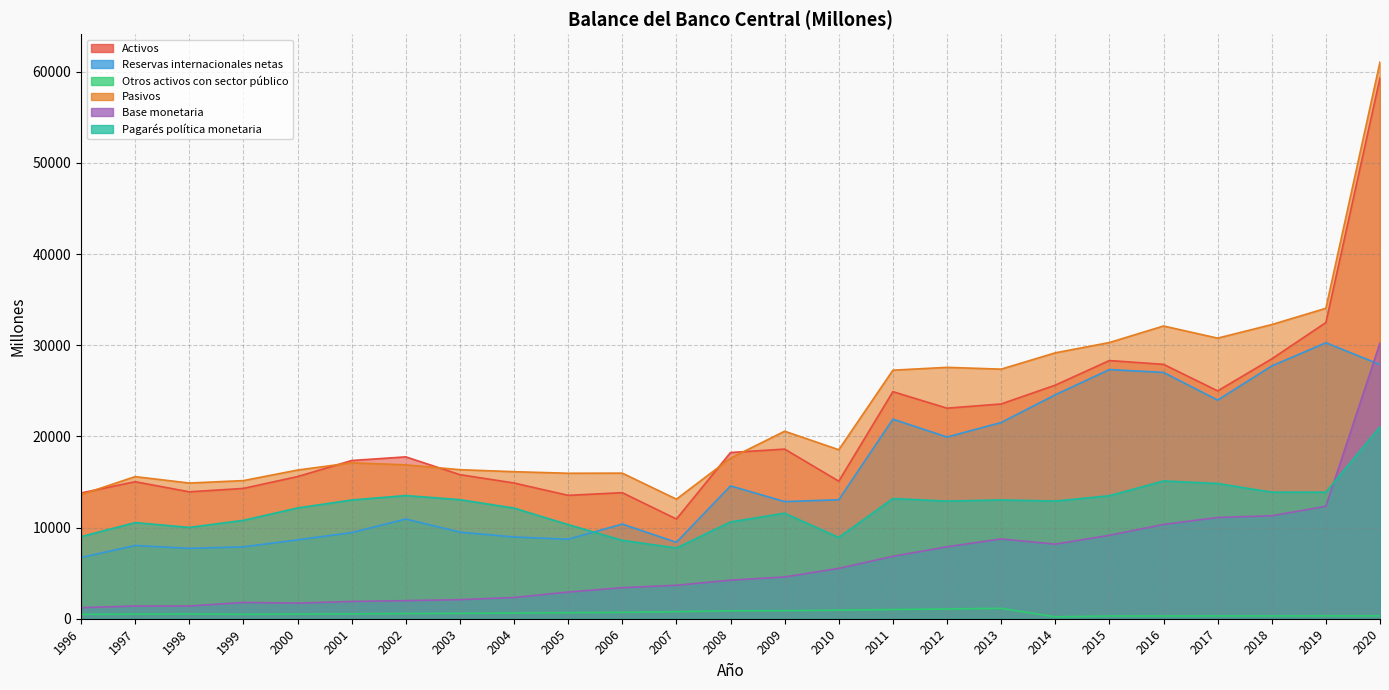

At which category does the chart reach its minimum across all series?

2014